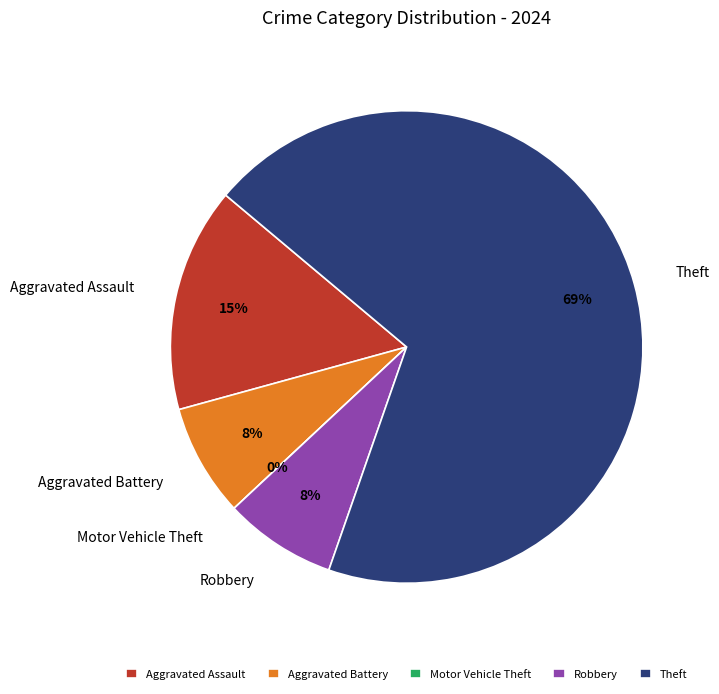

To the nearest percent, what is the difference between the largest and smallest slice percentages?

69%